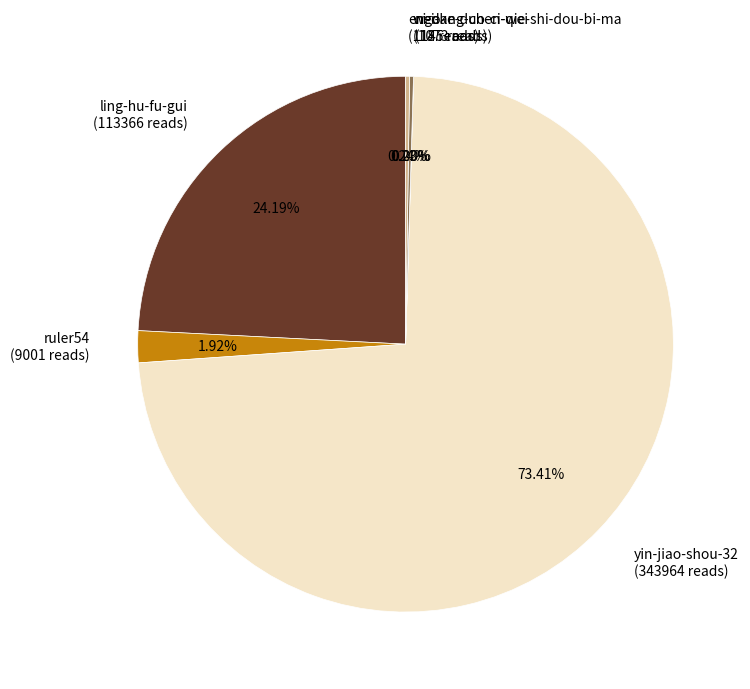

Which has a higher value, ruler54 (9001 reads) or ling-hu-fu-gui (113366 reads)?

ling-hu-fu-gui (113366 reads)